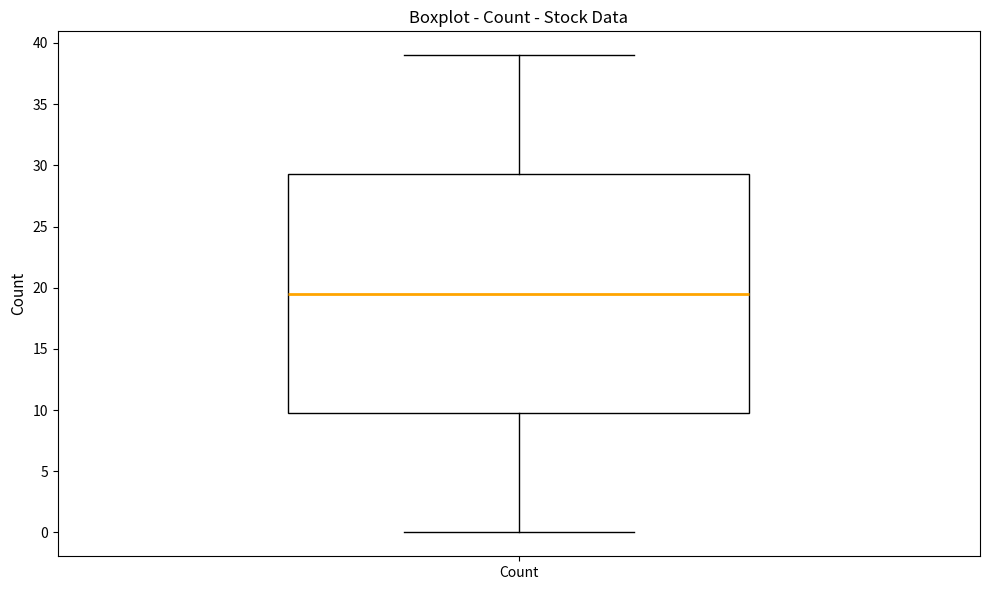

Read this box plot against the y-axis: the position of the median line, the range covered by the box, and the ends of both whiskers. The values are not printed on the chart, so give them approximately, as read against the axis.

median 19.5, box 10.0 to 29.5, whiskers 0.0 to 39.0